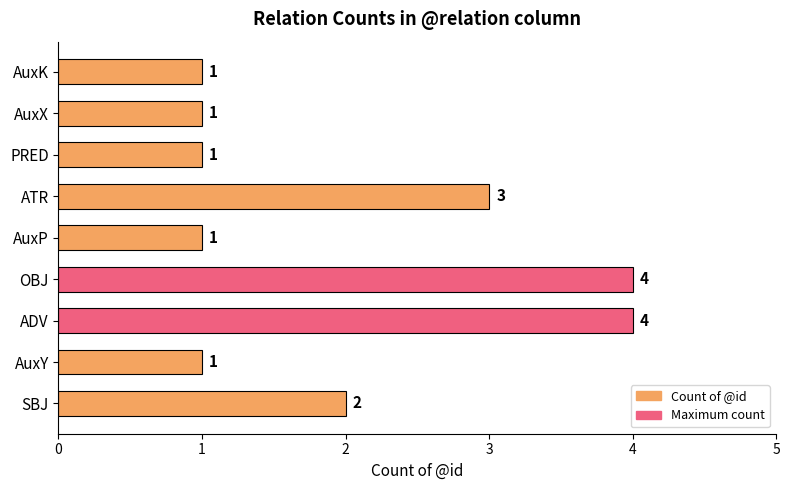

What is the minimum value shown in the chart?

1